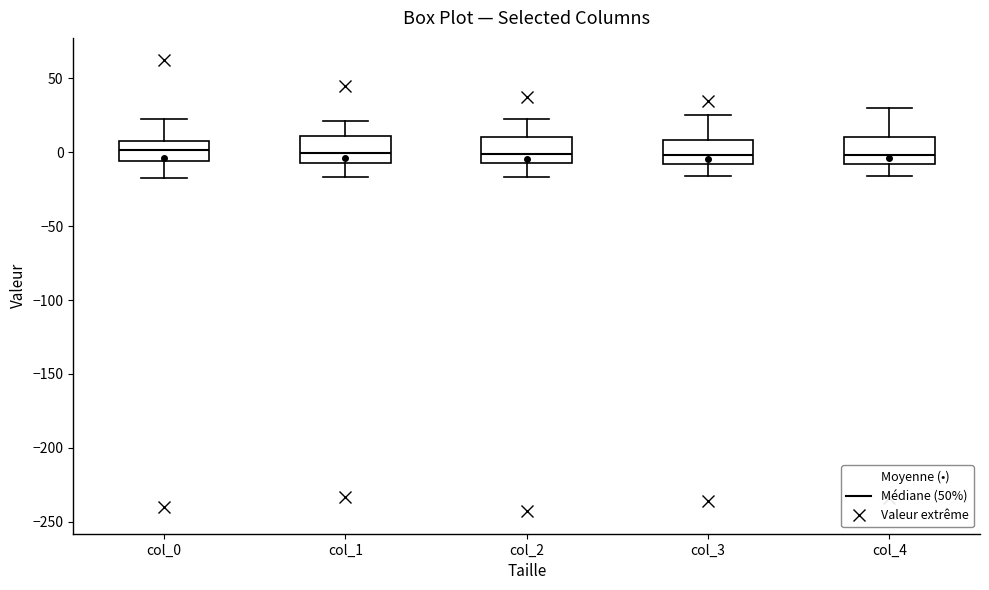

Reading left to right, transcribe this box plot: for each box, give where its median line is, the range the box spans, and where its two whiskers end, as read against the y-axis. The values are not printed on the chart, so give them approximately, as read against the axis.

col_0: median 0, box -5 to 5, whiskers -15 to 20
col_1: median 0, box -10 to 10, whiskers -15 to 20
col_2: median 0, box -5 to 10, whiskers -15 to 25
col_3: median 0, box -10 to 10, whiskers -15 to 25
col_4: median 0, box -10 to 10, whiskers -15 to 30